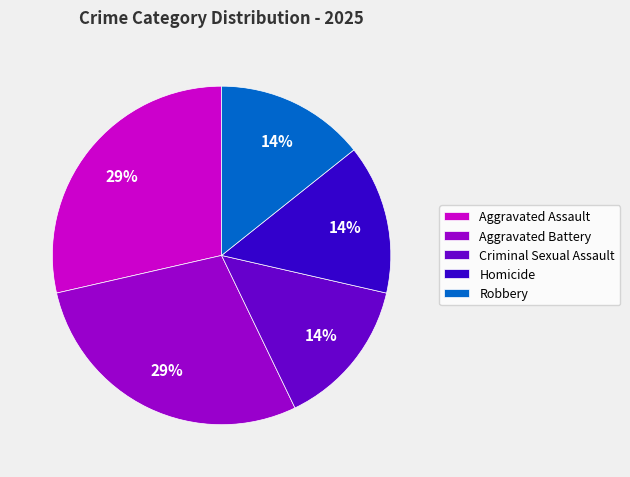

To the nearest percent, what is the average slice percentage?

20%